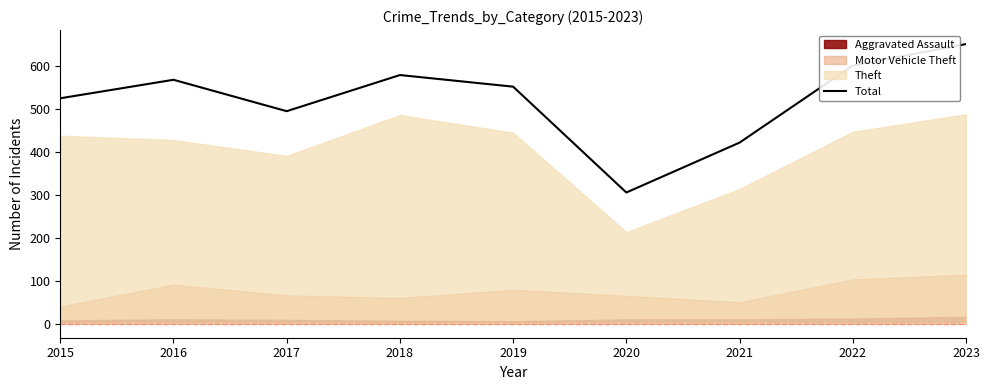

Where is the first local minimum?

2017